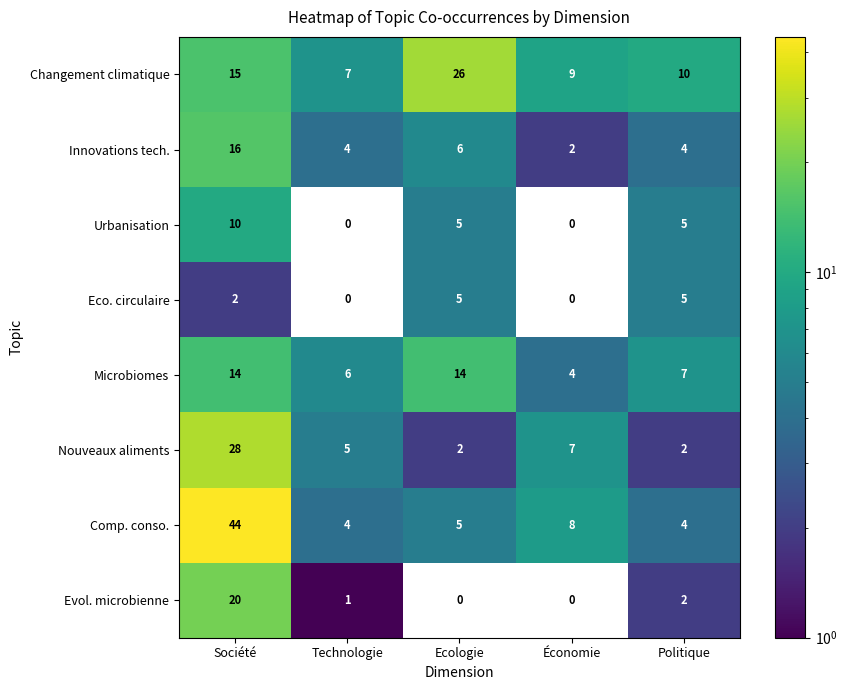

Count the Innovations tech. values in the range 4 to 6.

3